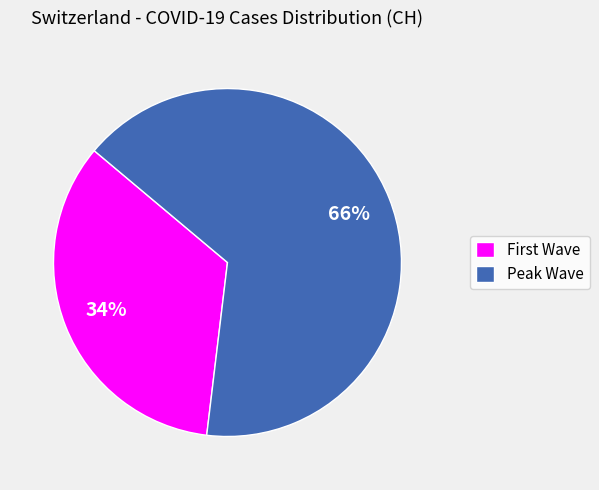

To the nearest percent, what is the average slice percentage?

50%